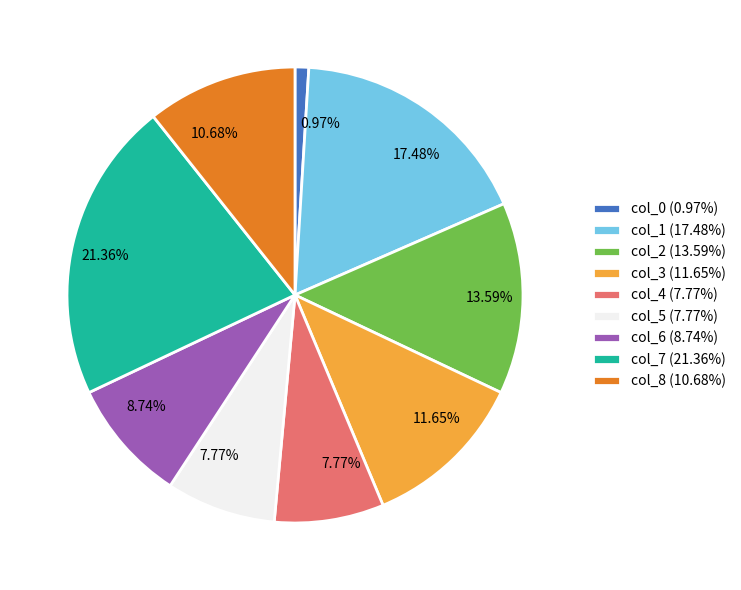

How much of the chart is everything except col_8?

89.3%